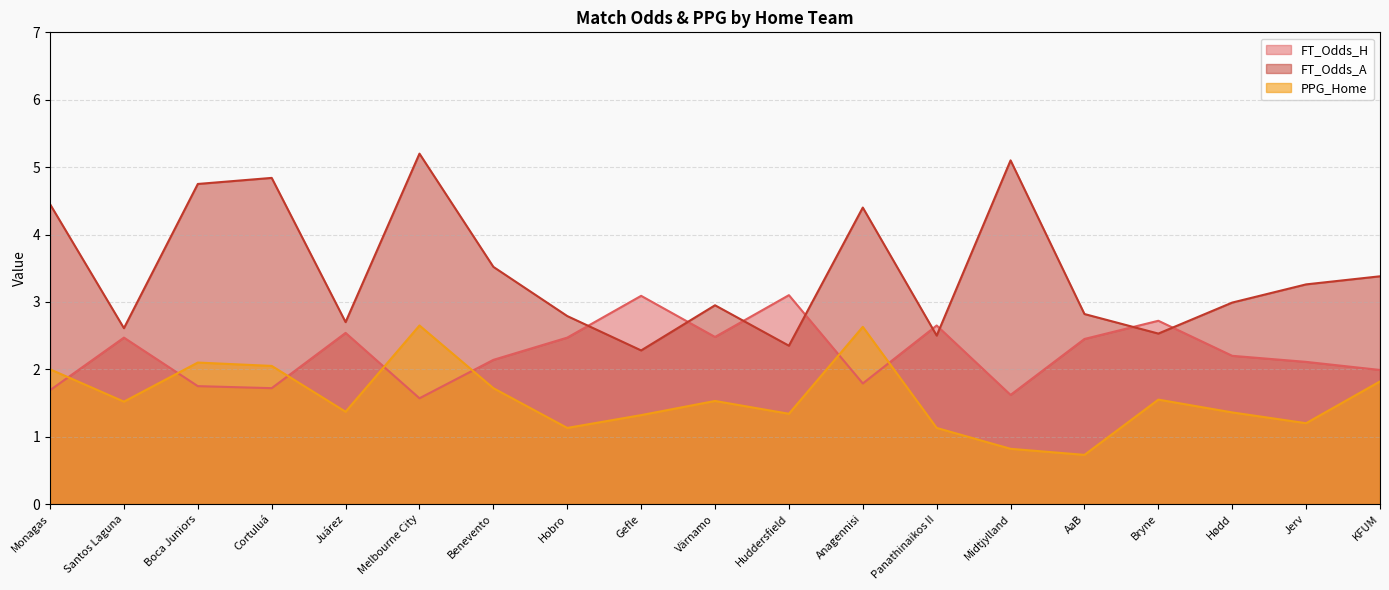

Where is PPG_Home nearest to the value 1?

Hobro